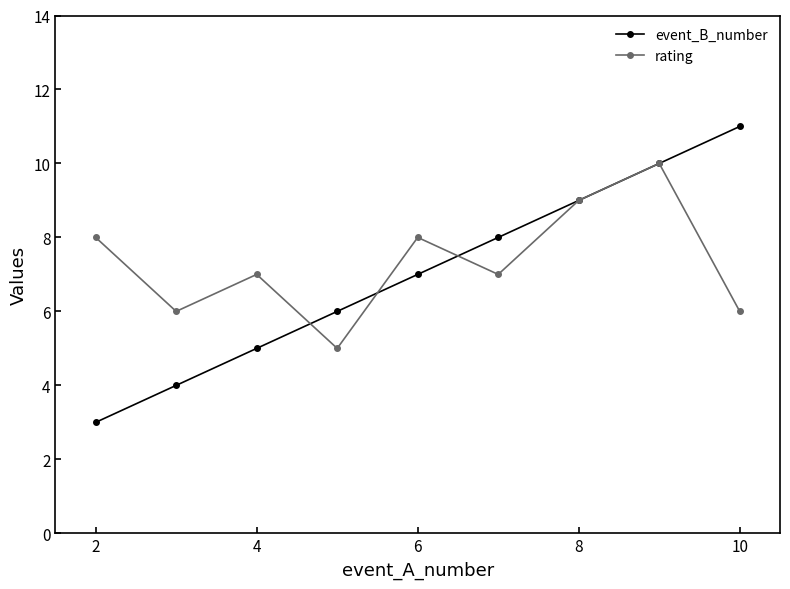

What is the highest value of the rating series?

10